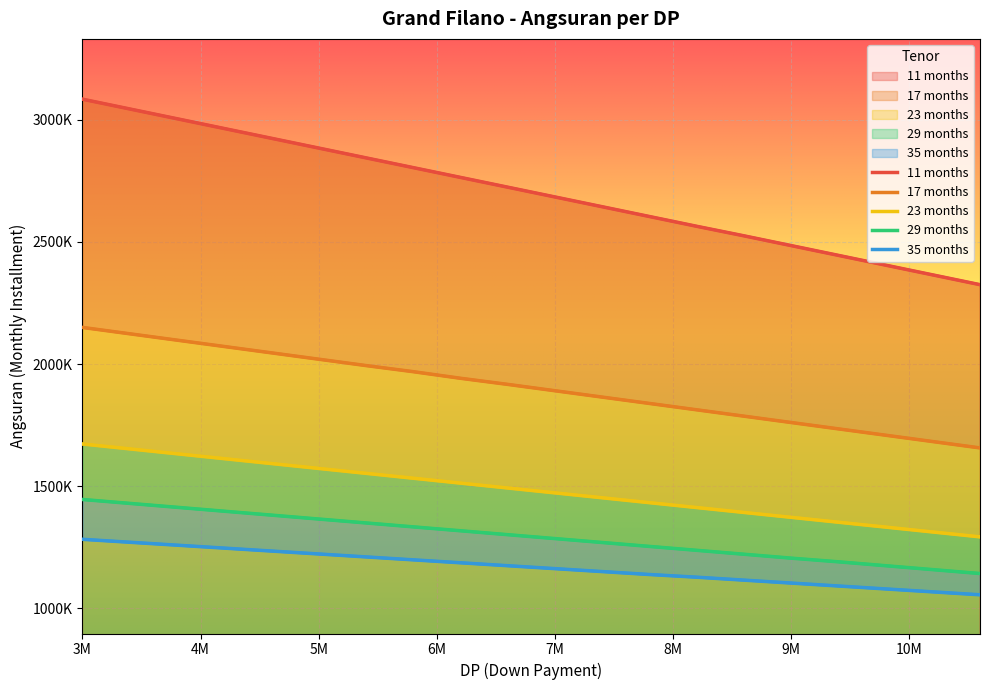

The value of 23 months at 3M is 1673000. True or false?

True